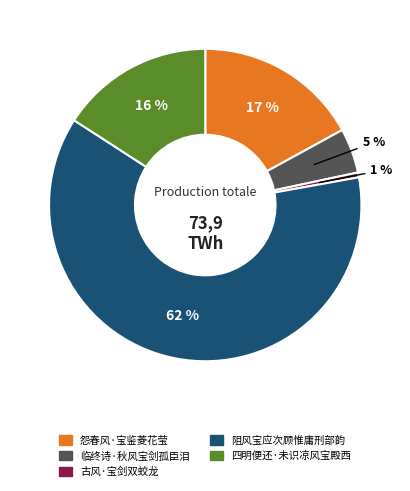

To the nearest percent, what percentage of the pie is 四明便还·未识凉风宝殿西?

16%